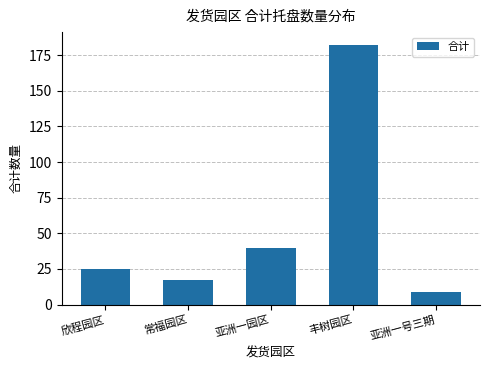

What is the ratio of the value at 欣程园区 to the value at 丰树园区?

0.1